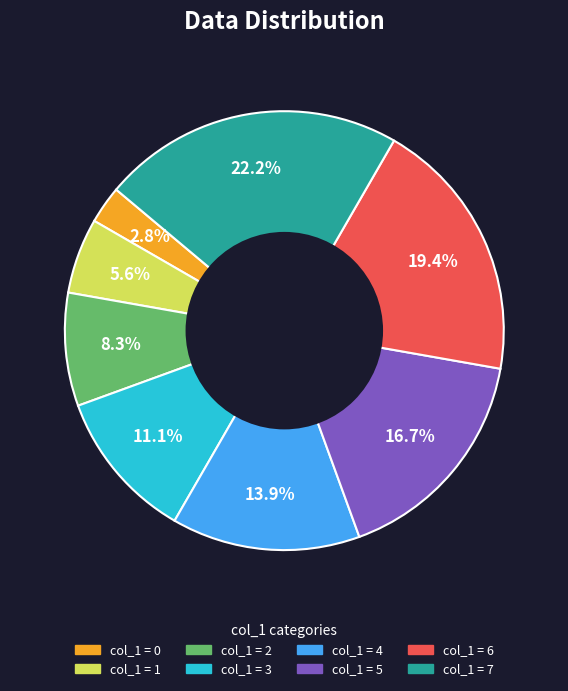

Does any single category account for the majority?

No